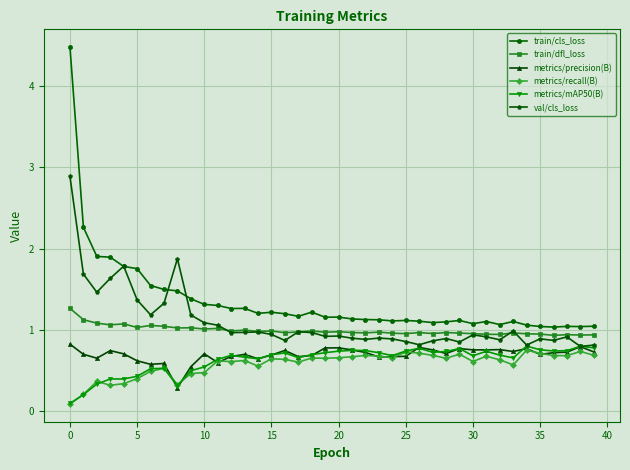

True or false: metrics/mAP50(B) and train/dfl_loss intersect in this chart.

False